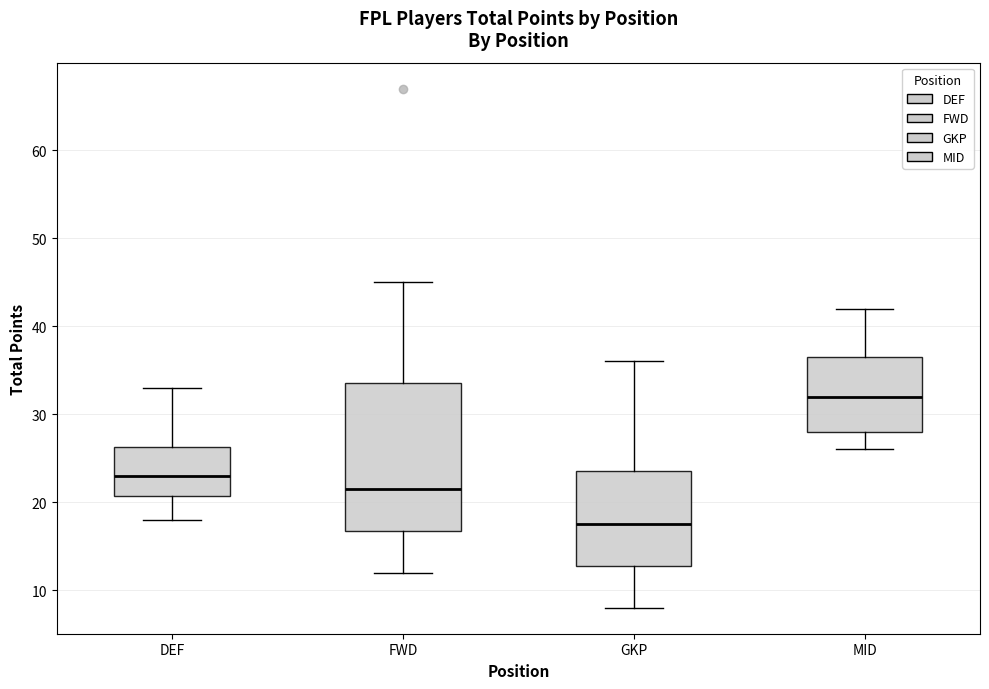

Reading left to right, read every box against the y-axis: the position of its median line, the range the box covers, and the ends of its whiskers. The values are not printed on the chart, so give them approximately, as read against the axis.

DEF: median 23, box 21 to 26, whiskers 18 to 33
FWD: median 22, box 17 to 34, whiskers 12 to 45
GKP: median 18, box 13 to 24, whiskers 8 to 36
MID: median 32, box 28 to 37, whiskers 26 to 42